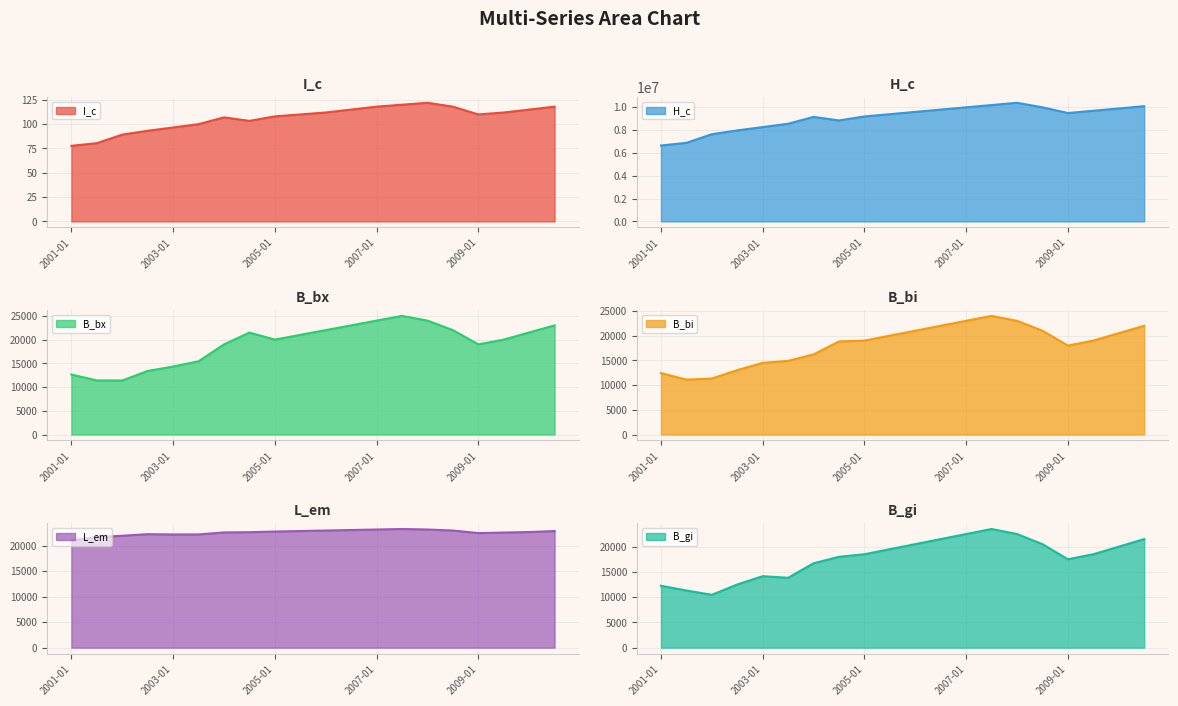

Which series changed the most between 2007-07 and 2009-07?

H_c